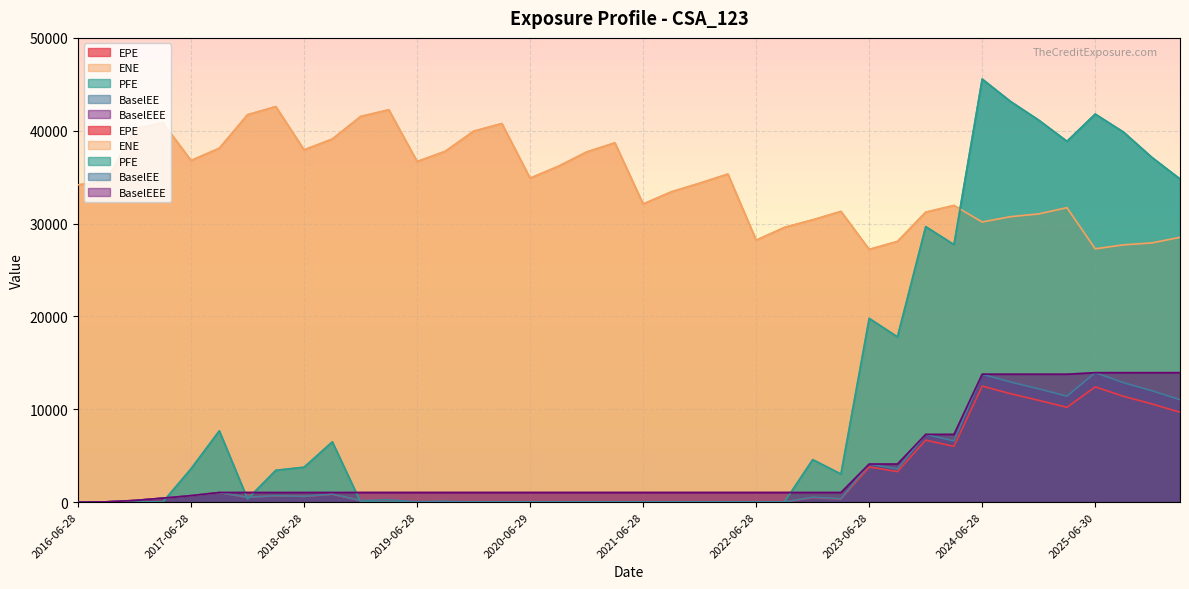

Which label corresponds to the largest value in the chart?

2024-06-28